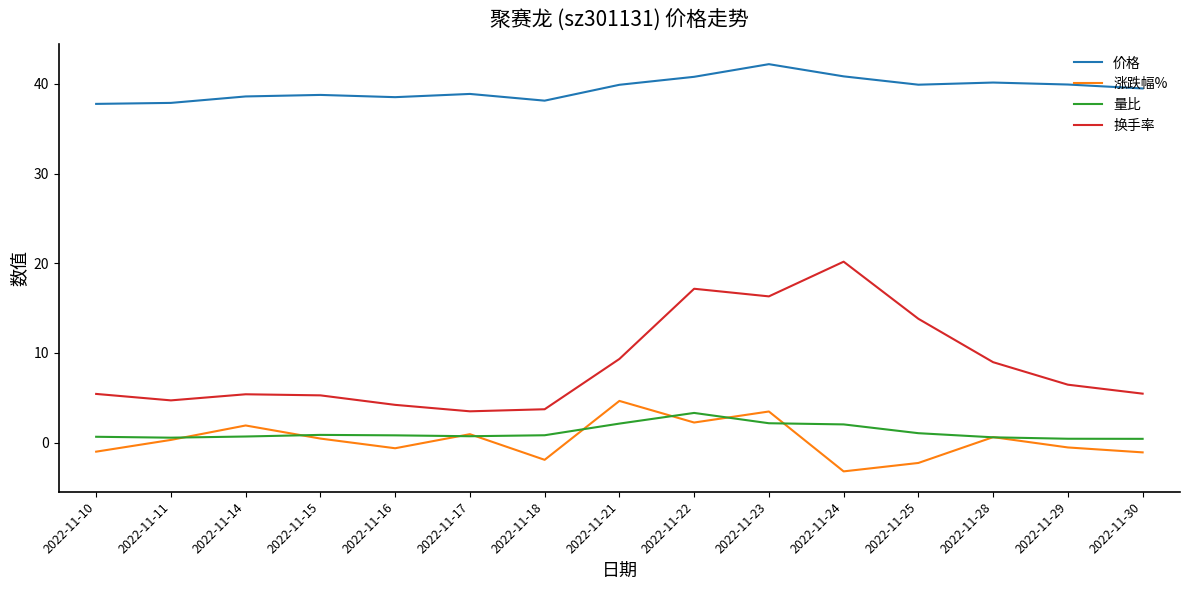

True or false: 涨跌幅% has a value of 3.1 at 2022-11-21.

False